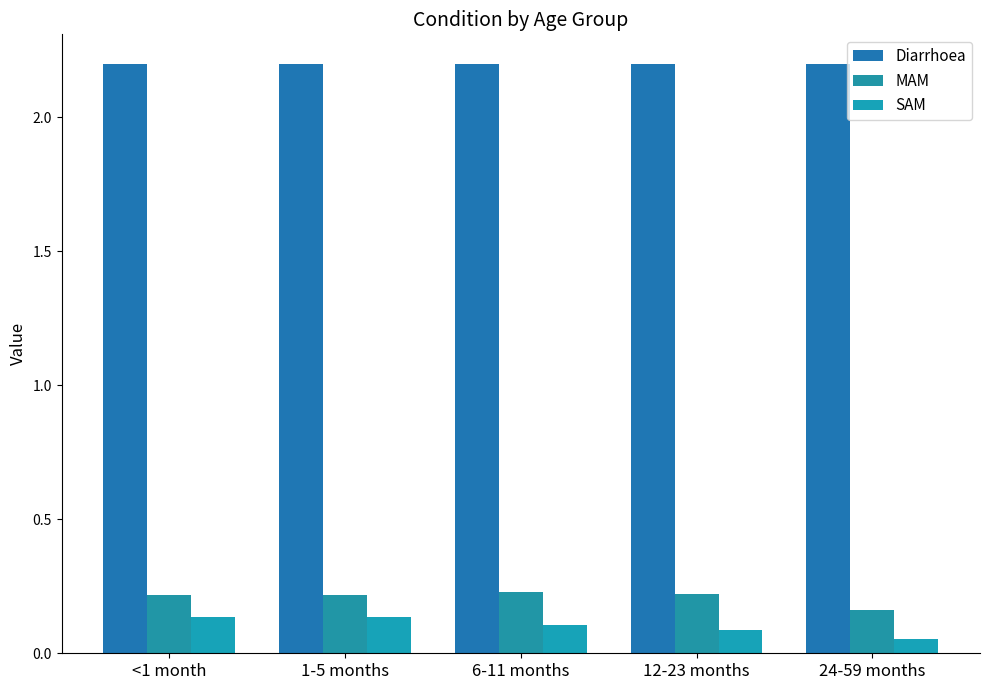

How many distinct data groups are displayed?

3